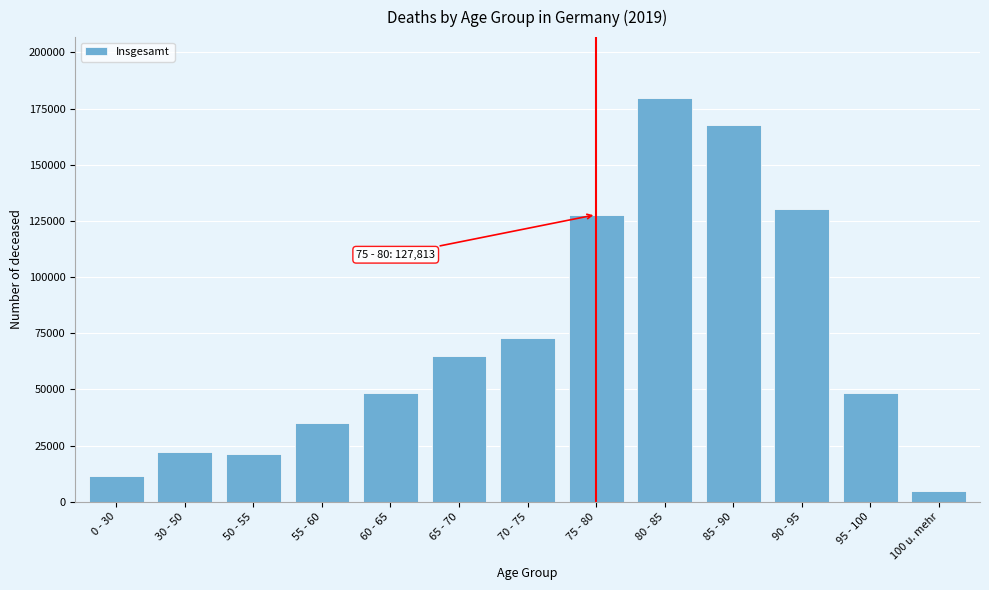

What is the difference between the values at 30 - 50 and 55 - 60?

13120